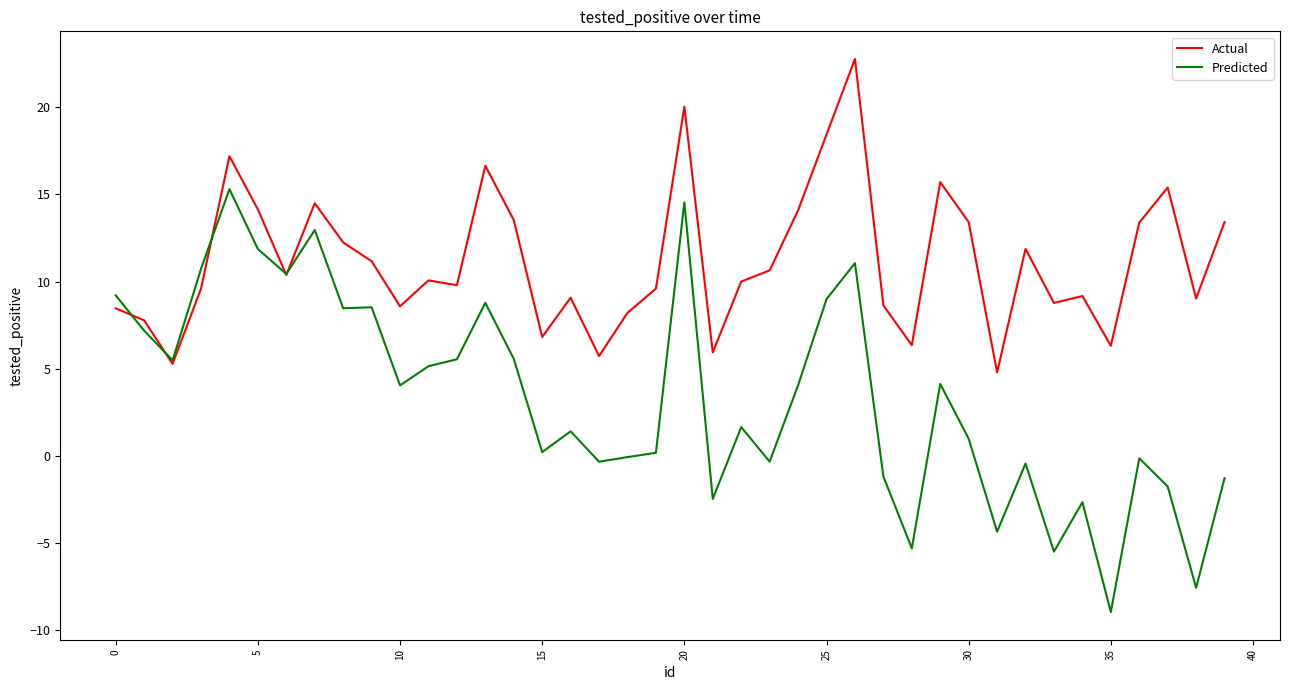

List the series in order of their overall mean, lowest first.

Predicted, Actual